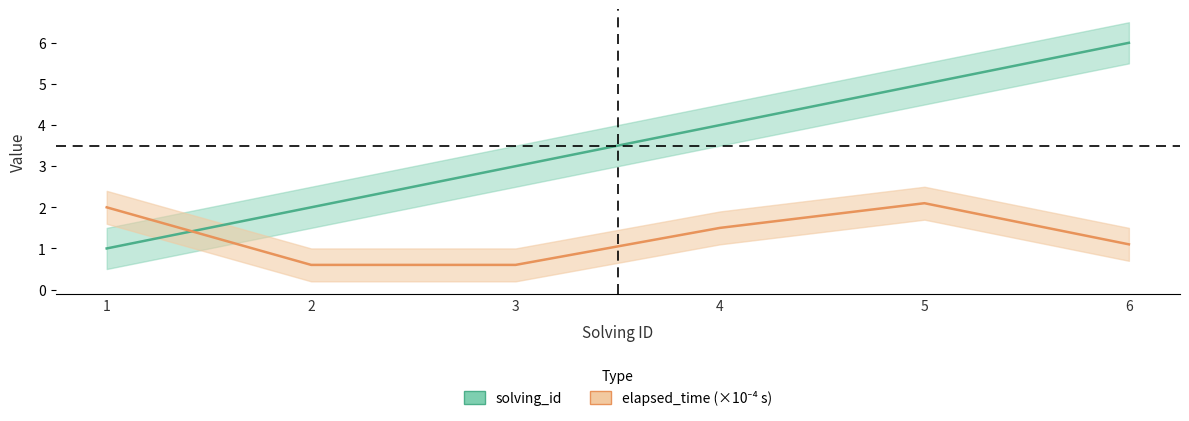

What is the difference between the highest and lowest values at 1?

1.0